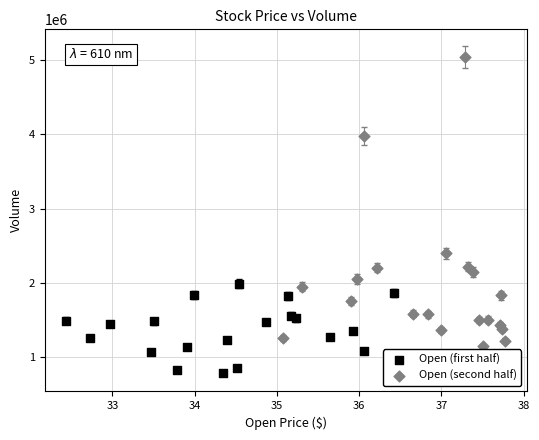

Which series has the widest spread of Y values?

Open (second half)